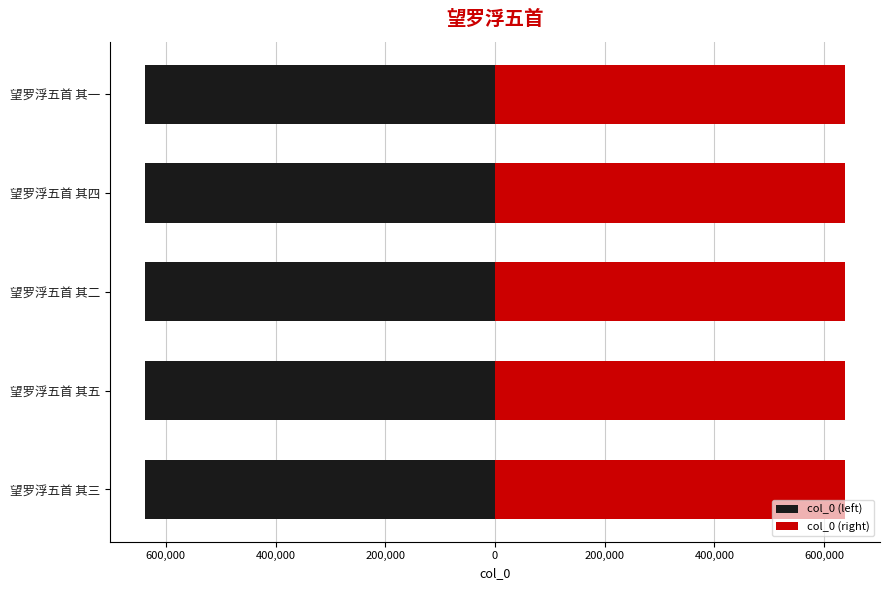

True or false: col_0 (right) has a value of 637962 at 望罗浮五首 其四.

True